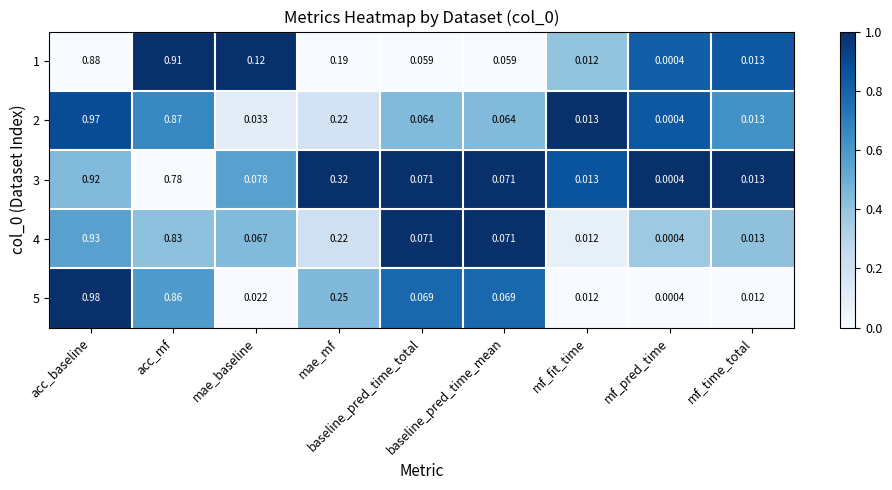

Which series has the largest total across all categories?

5